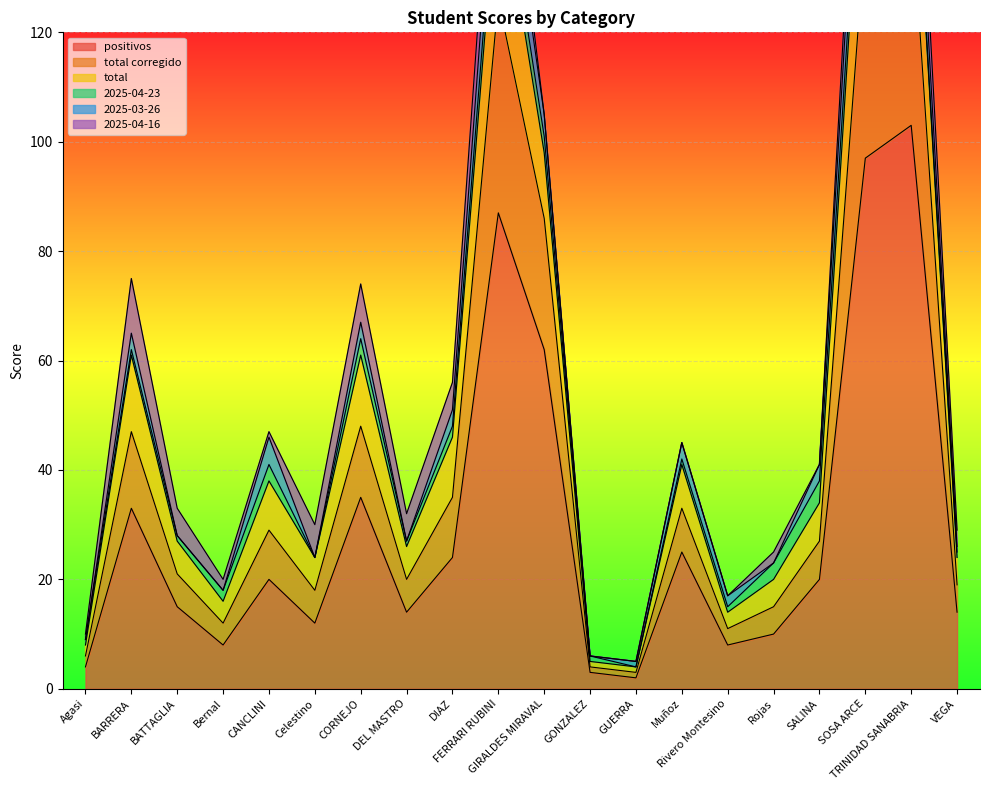

How many series are shown in this chart?

6